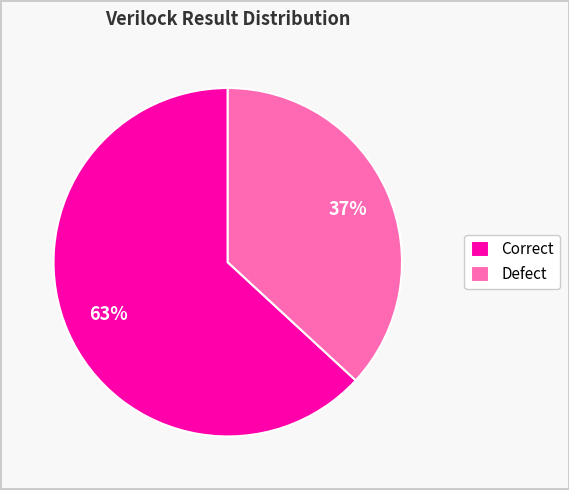

Does Defect account for over 50% of the chart?

No